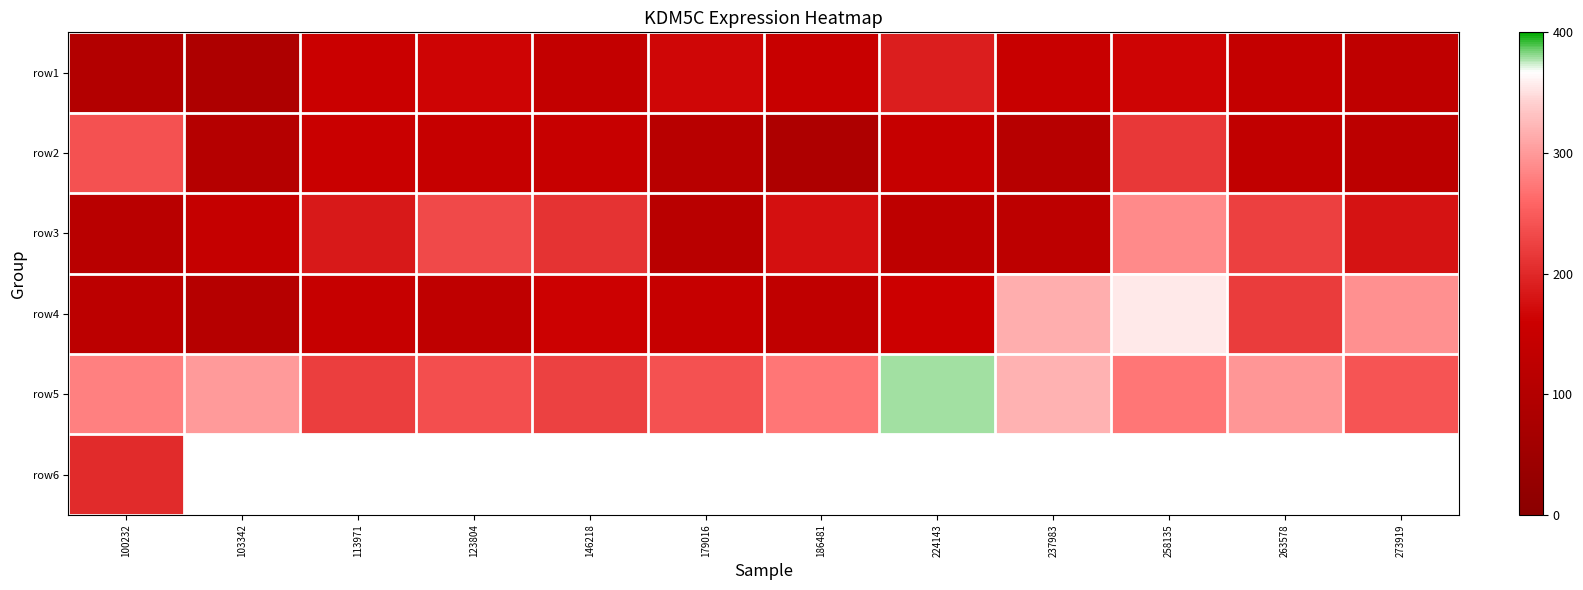

What is the difference between the row2 values at 273919 and 103342?

18.3